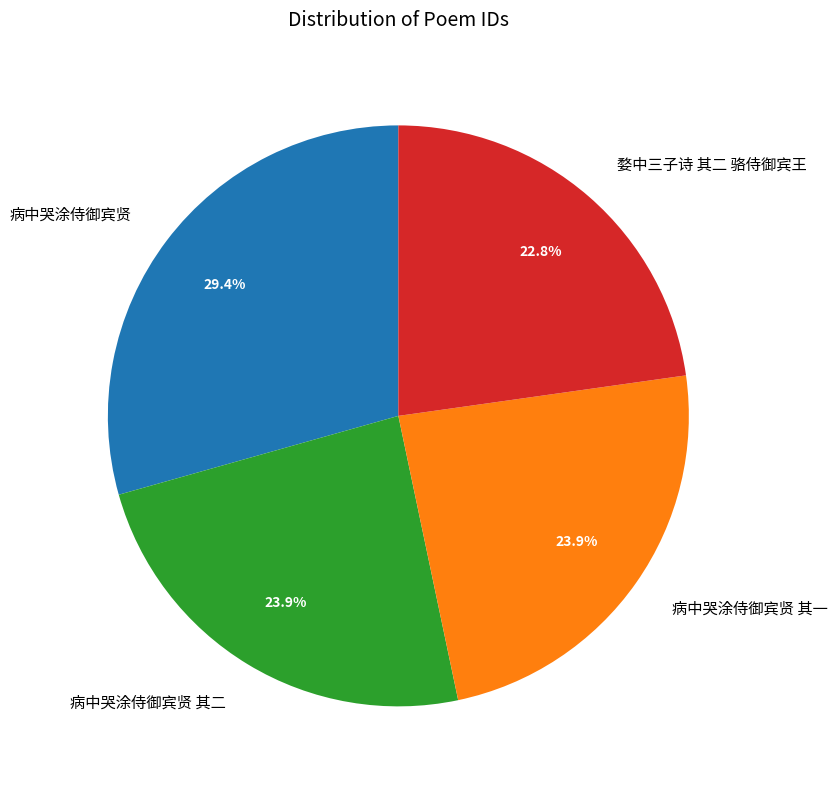

The 病中哭涂侍御宾贤 slice represents 44% of the pie. True or false?

False